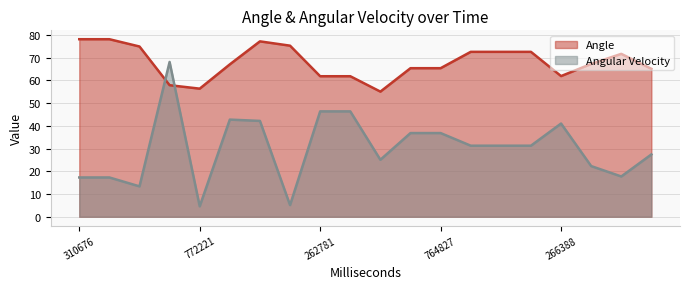

What is the greatest value displayed?

78.1